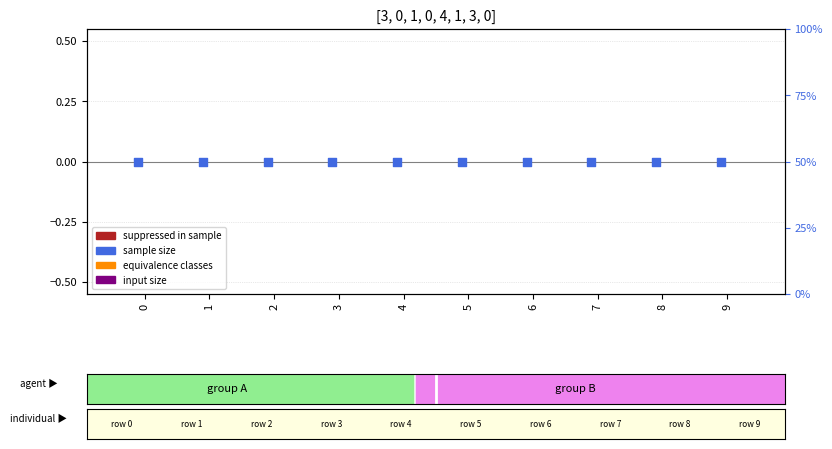

Which series reaches the minimum Y coordinate?

suppressed in sample